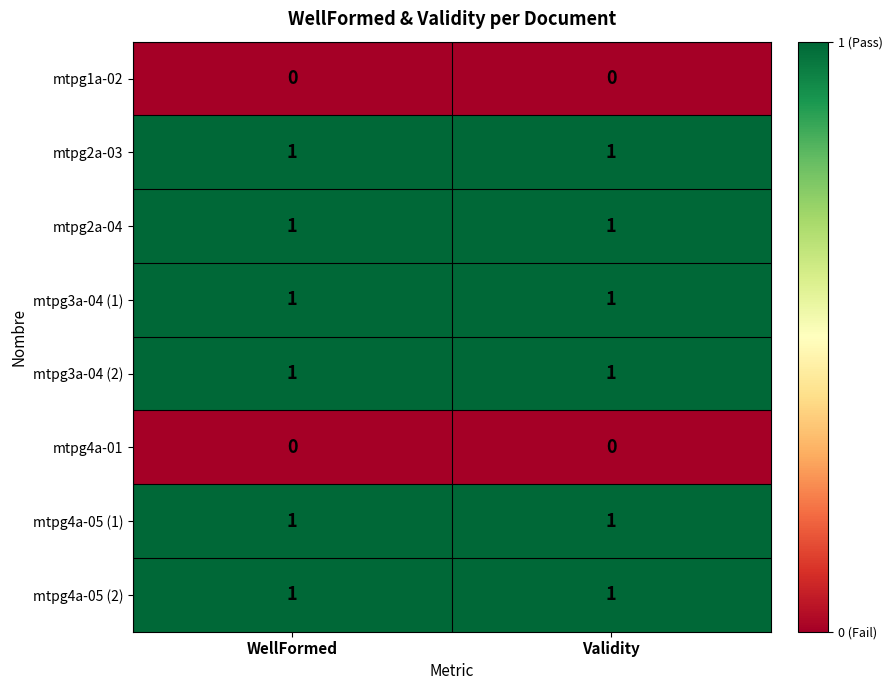

Is it true that mtpg2a-04 equals 2 at WellFormed?

False